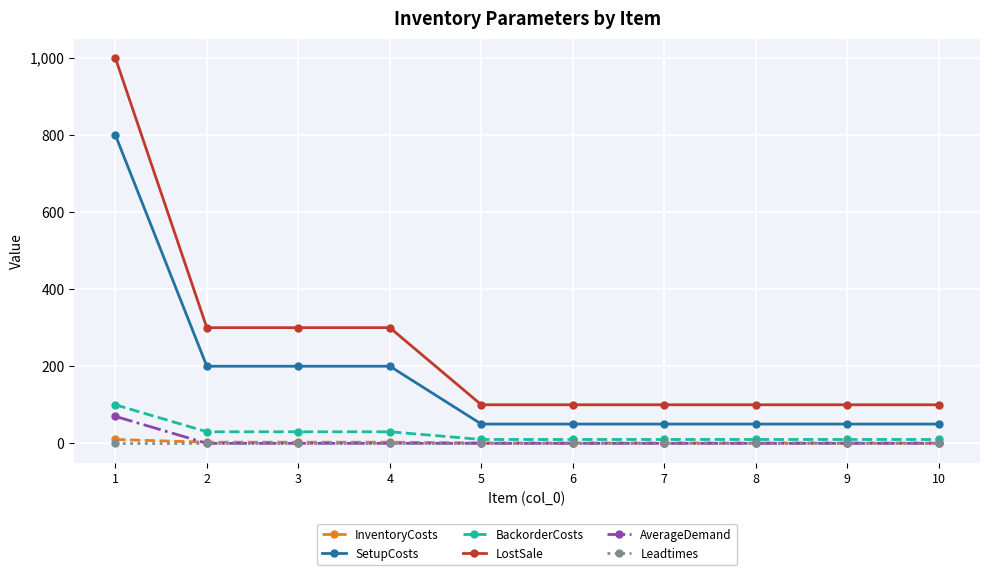

Is the value of AverageDemand at 8 greater than the value of SetupCosts at 8?

No